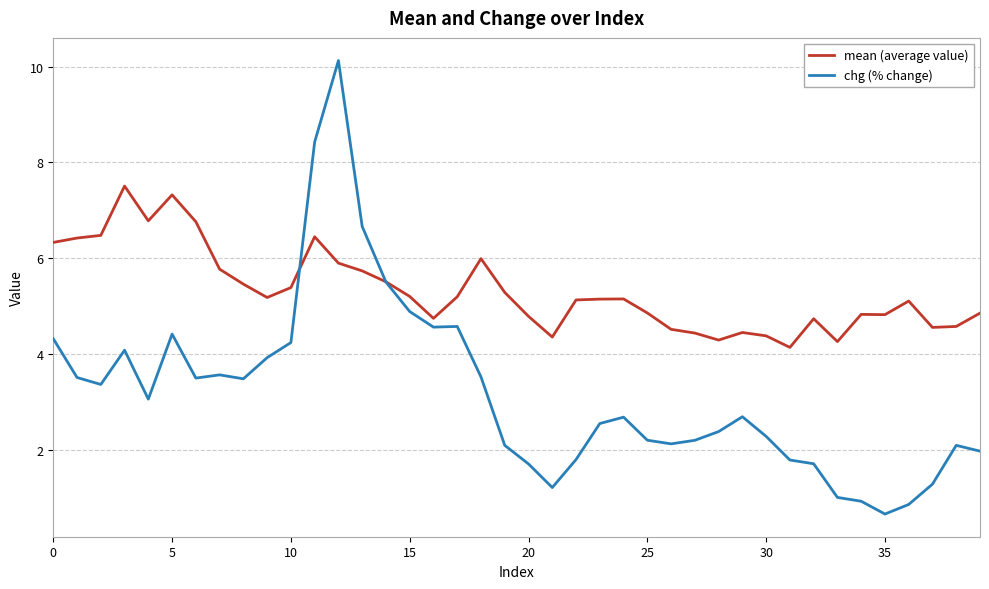

Which series has the largest range (max minus min)?

chg (% change)